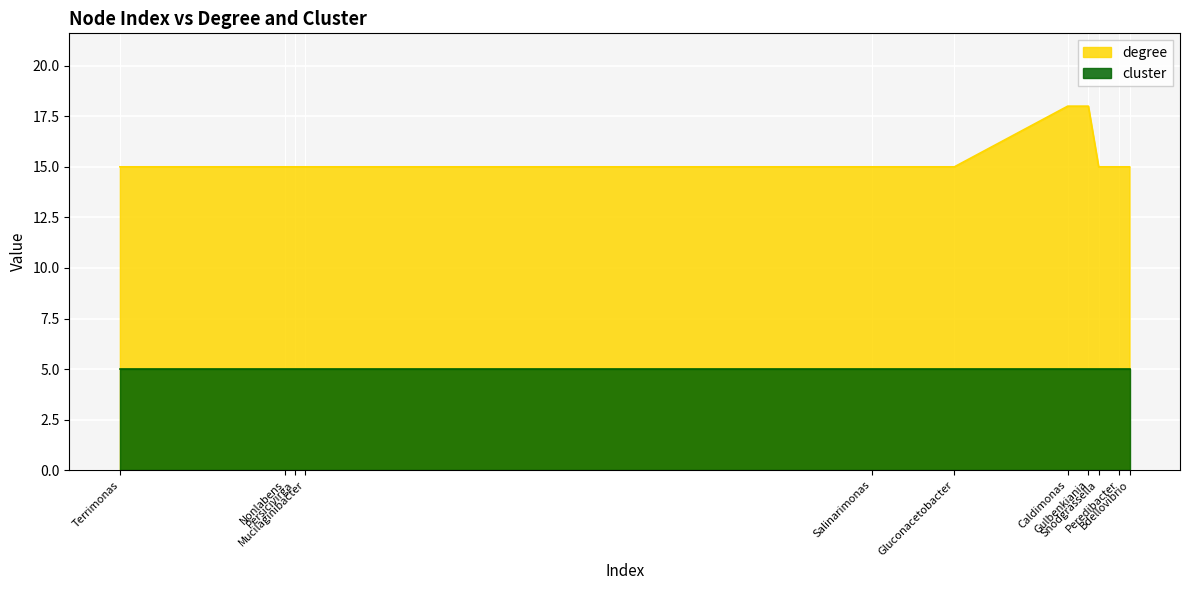

Does the chart display data point markers on the line(s)?

No